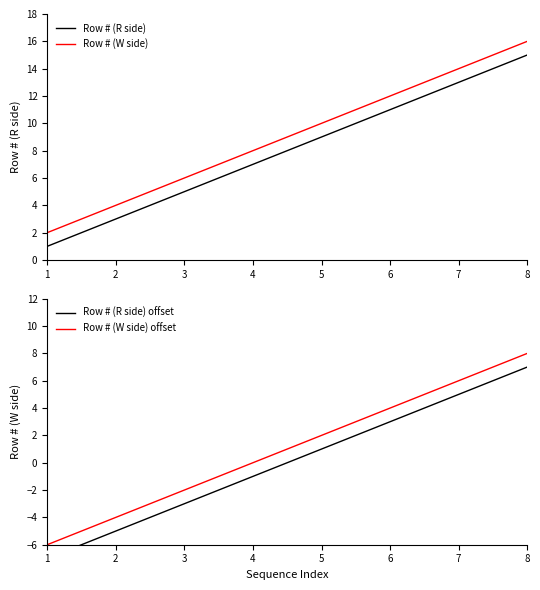

Reading left to right, extract all data points from this chart.

Row # (R side): 1	3	5	7	9	11	13	15
Row # (W side): 2	4	6	8	10	12	14	16
Row # (R side) offset: -7	-5	-3	-1	1	3	5	7
Row # (W side) offset: -6	-4	-2	0	2	4	6	8